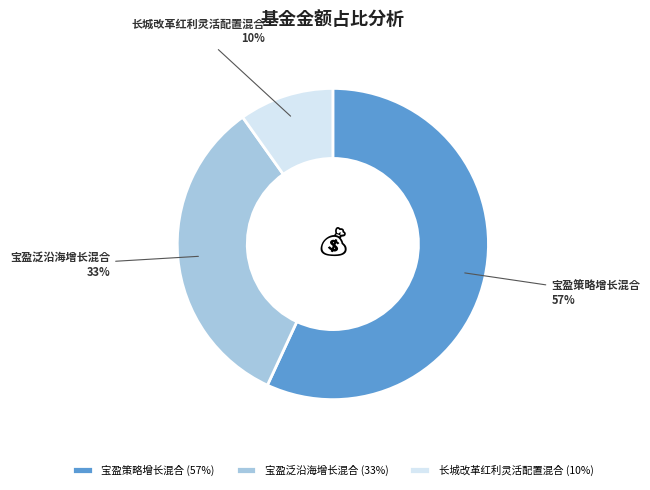

What is the ratio of the value at 长城改革红利灵活配置混合 to the value at 宝盈泛沿海增长混合?

0.3